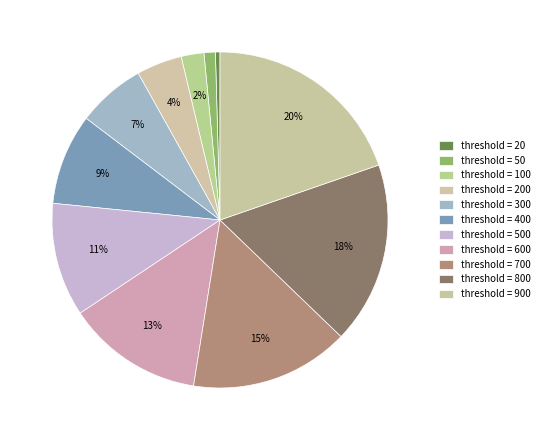

How many slices are in this pie chart?

11